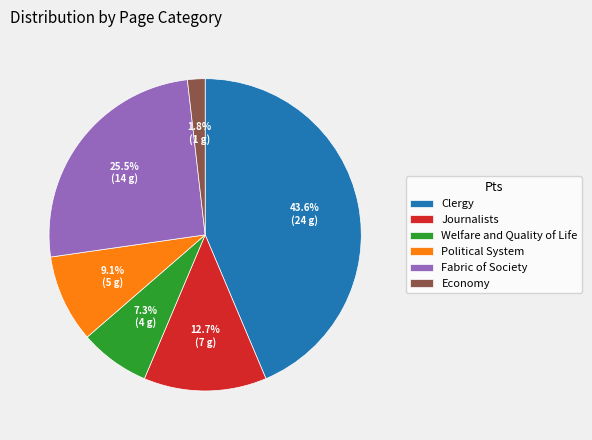

Is there any slice that represents more than half of the pie?

No